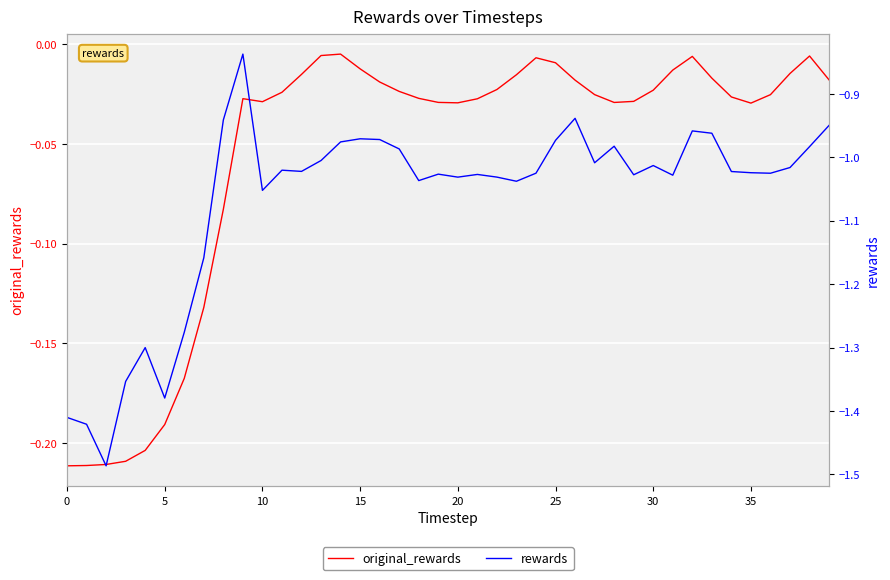

True or false: original_rewards and rewards cross at least once.

False